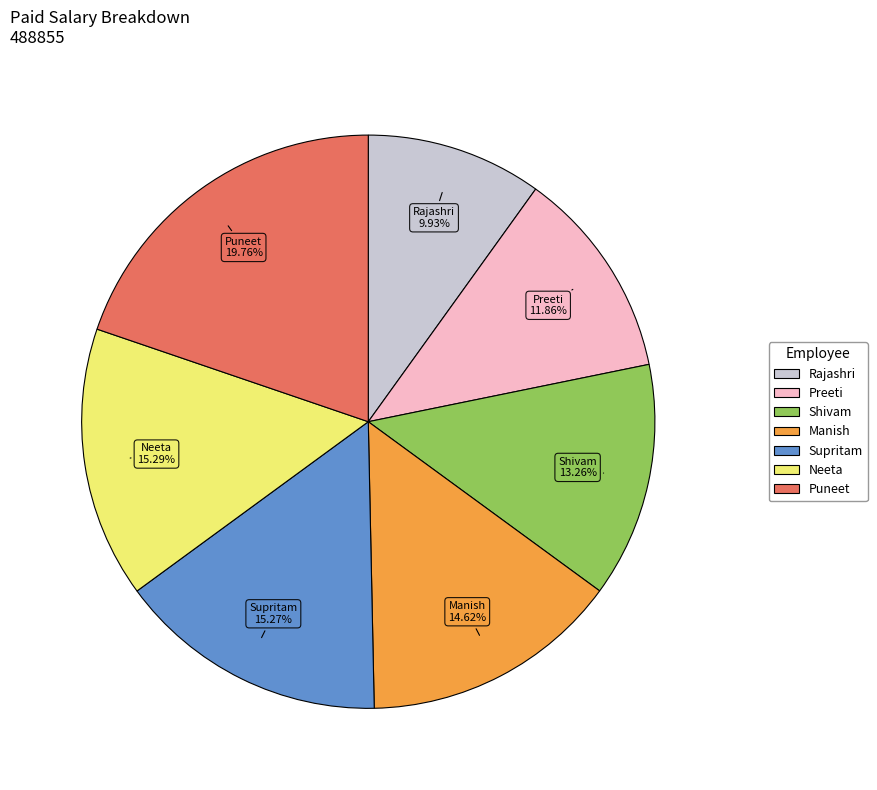

To the nearest percent, what is the average slice percentage?

14%